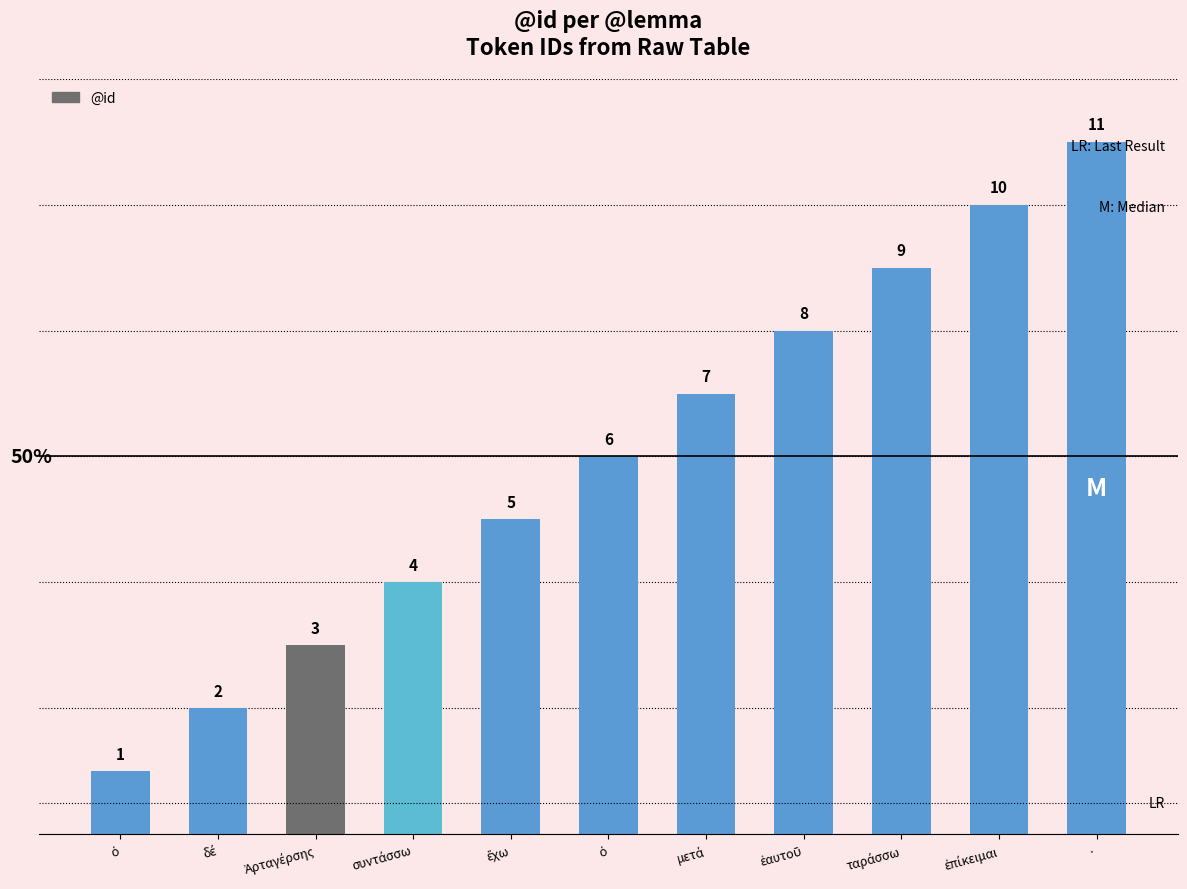

Reading left to right, transcribe all the data shown in this chart.

1	2	3	4	5	6	7	8	9	10	11